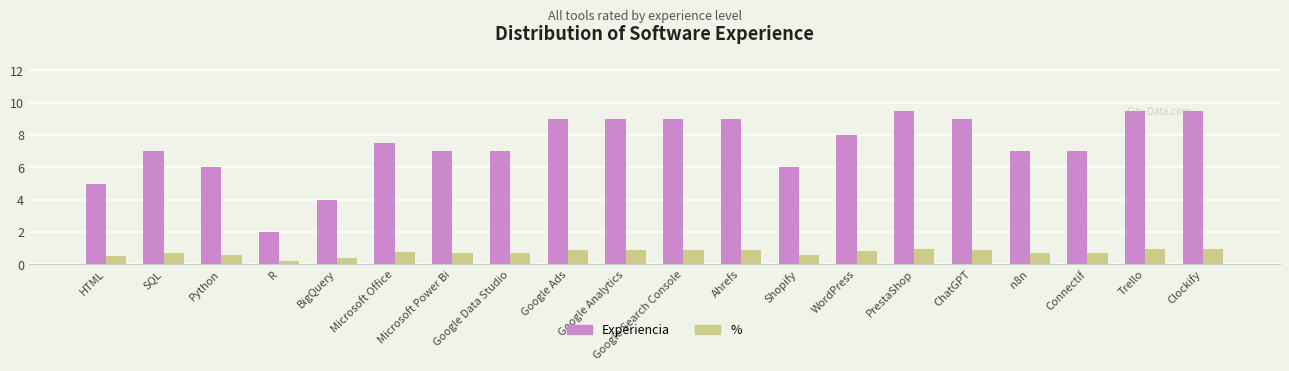

What value does the Experiencia series have at Ahrefs?

9.0